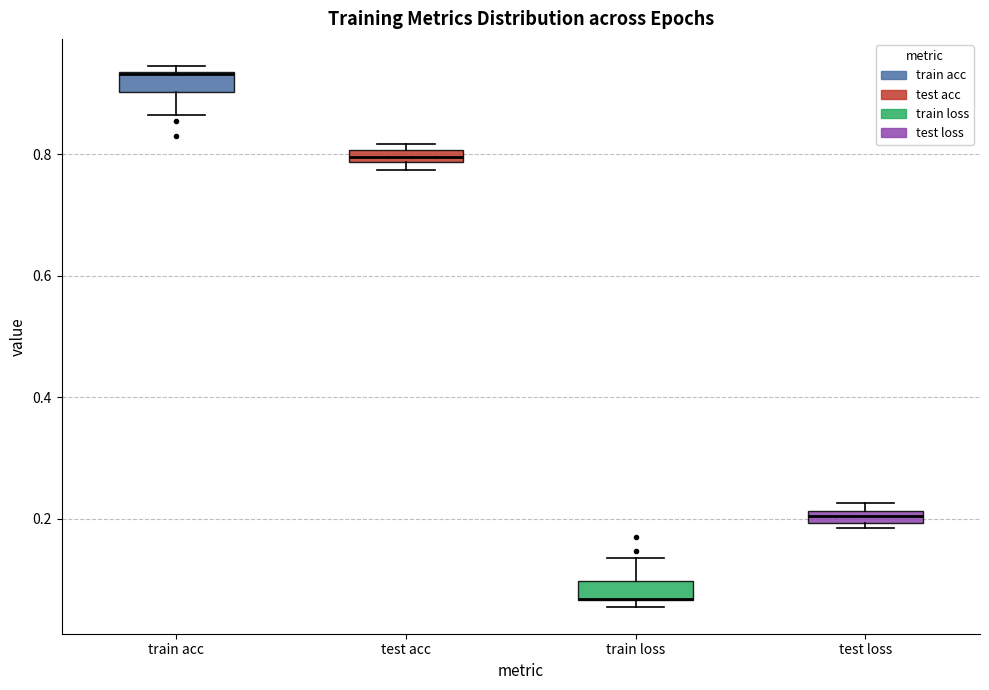

Where is the lower edge of the box for test acc on the y-axis? The values are not printed on the chart, so give them approximately, as read against the axis.

0.78